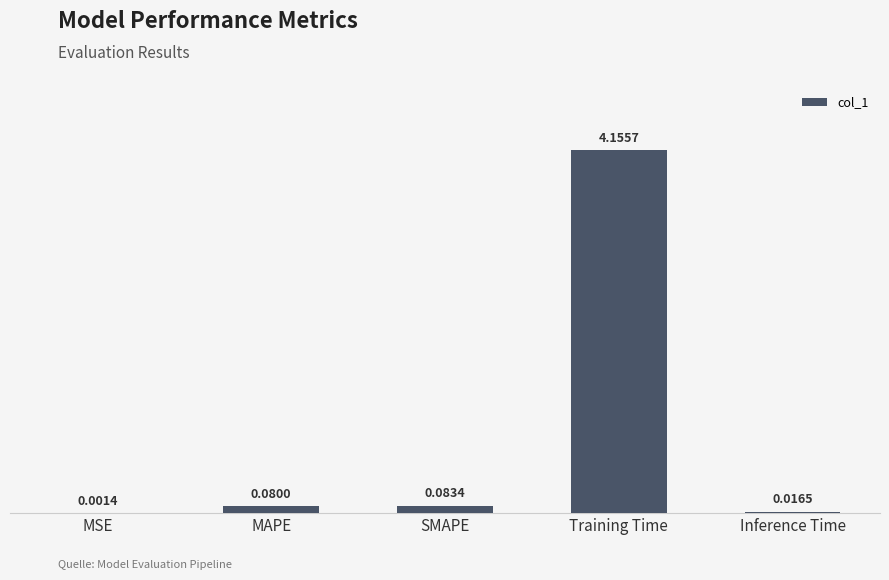

Count the number of data series in this chart.

1